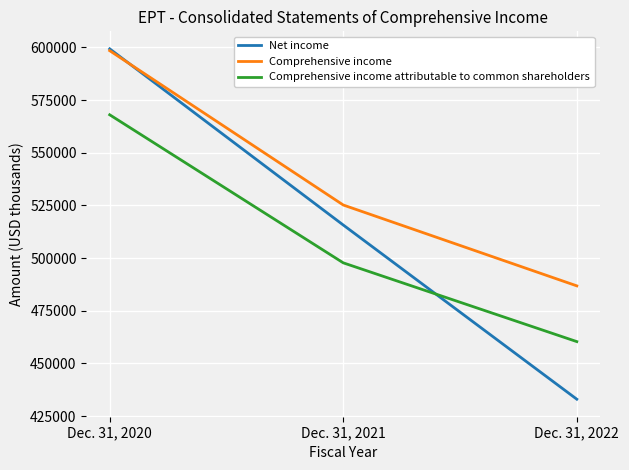

What is the sum of all Comprehensive income attributable to common shareholders values?

1526093